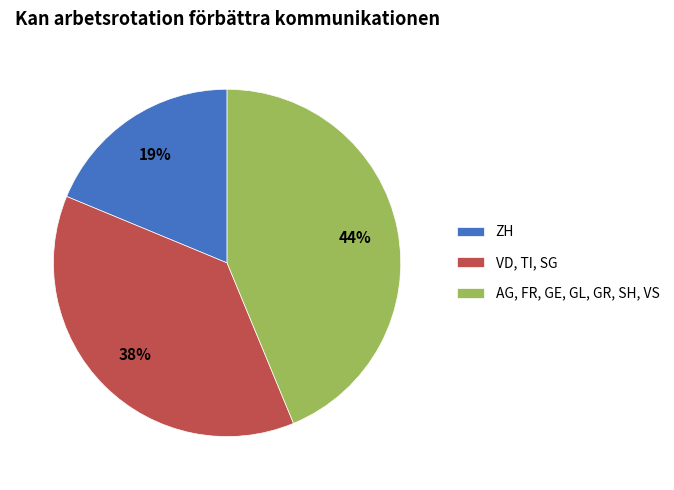

What is the smallest slice in the pie chart?

ZH